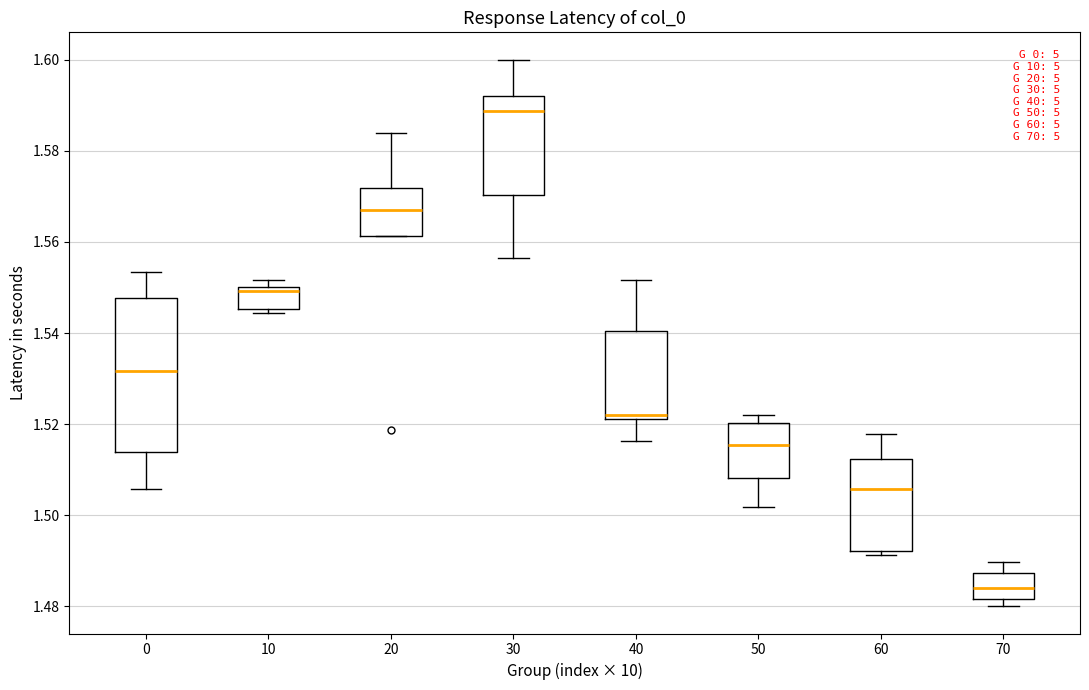

Reading left to right, read every box against the y-axis: the position of its median line, the range the box covers, and the ends of its whiskers. The values are not printed on the chart, so give them approximately, as read against the axis.

0: median 1.532, box 1.514 to 1.548, whiskers 1.506 to 1.554
10: median 1.550 (just below the box's upper edge), box 1.546 to 1.550, whiskers 1.544 to 1.552
20: median 1.568, box 1.562 to 1.572, whiskers 1.562 to 1.584
30: median 1.588, box 1.570 to 1.592, whiskers 1.556 to 1.600
40: median 1.522 (just above the box's lower edge), box 1.522 to 1.540, whiskers 1.516 to 1.552
50: median 1.516, box 1.508 to 1.520, whiskers 1.502 to 1.522
60: median 1.506, box 1.492 to 1.512, whiskers 1.492 (just below the box's lower edge) to 1.518
70: median 1.484, box 1.482 to 1.488, whiskers 1.480 to 1.490